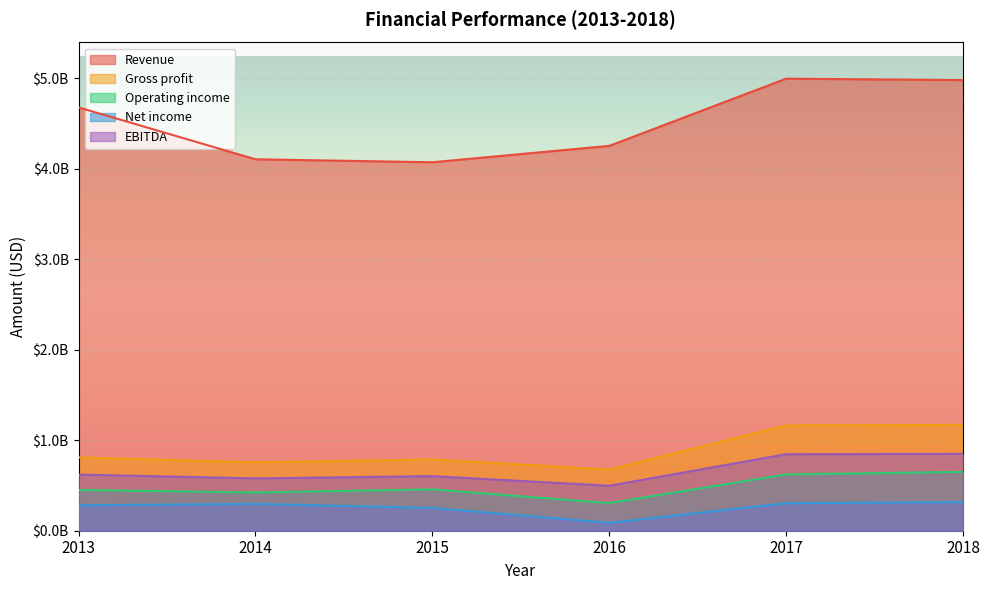

How many interior local valleys does the Gross profit series have?

2